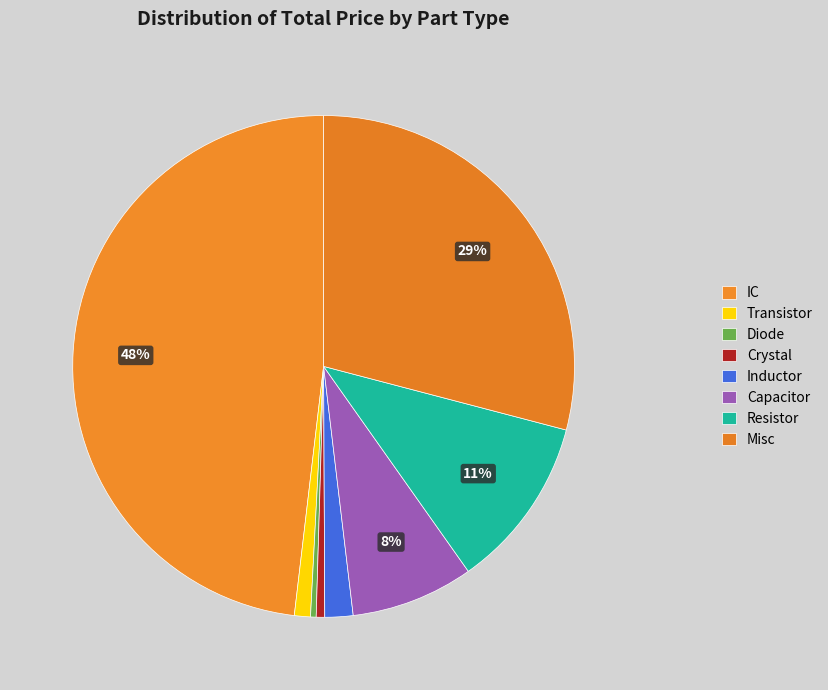

Which category has the biggest portion of the pie?

IC